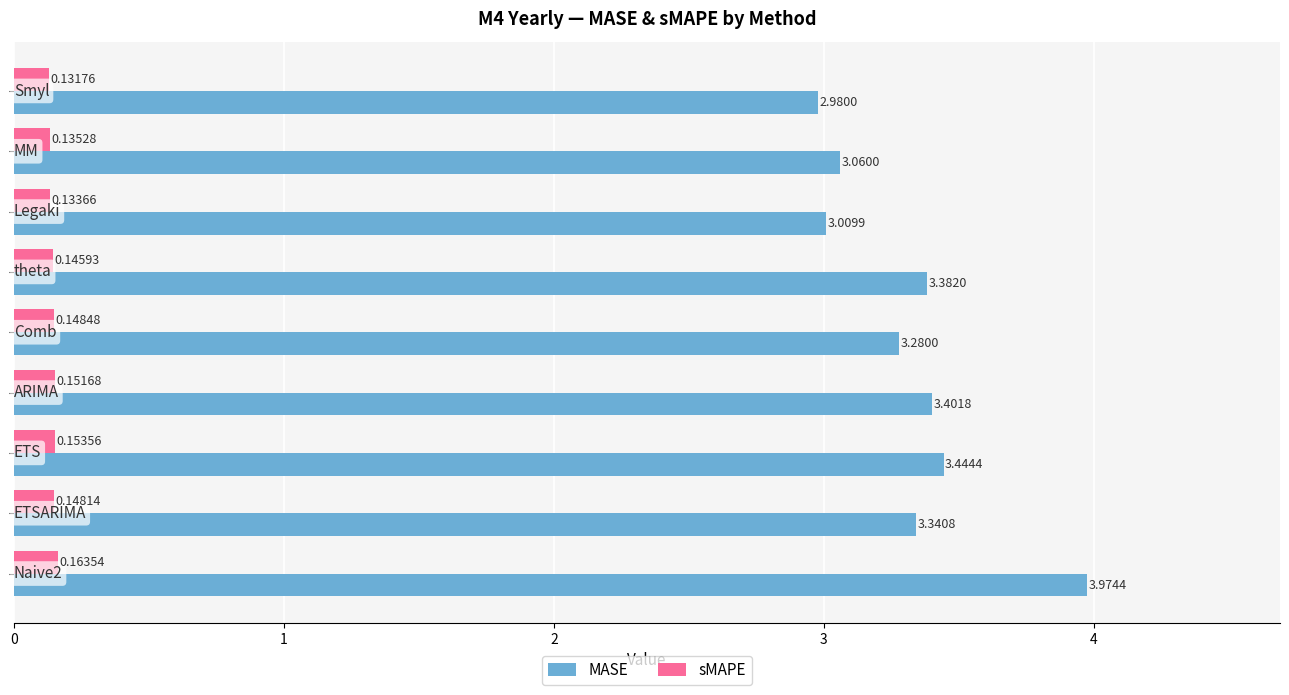

Rank the series by their maximum value, from highest to lowest.

MASE, sMAPE